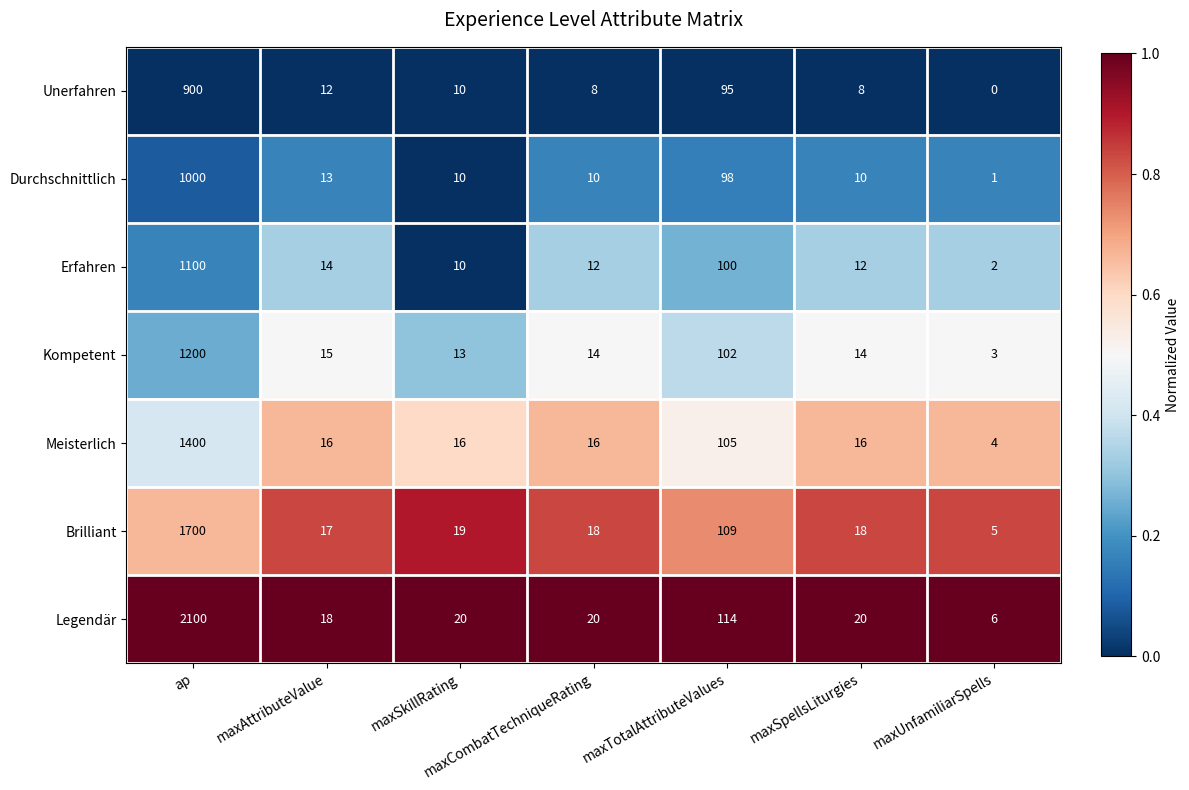

Which category has the lowest value across all series?

maxUnfamiliarSpells